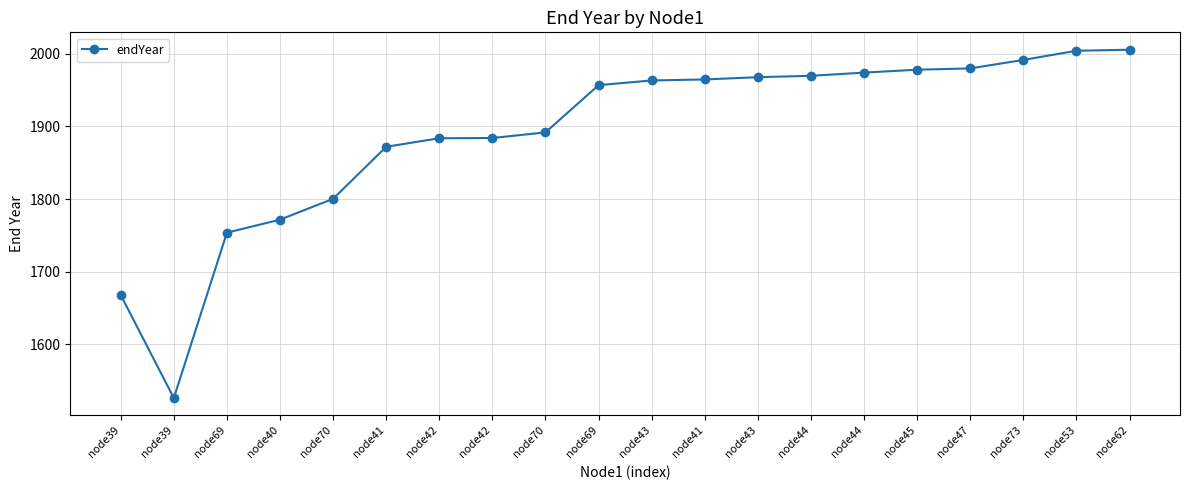

Approximately how many times larger is the value at node44 compared to node40?

1.1